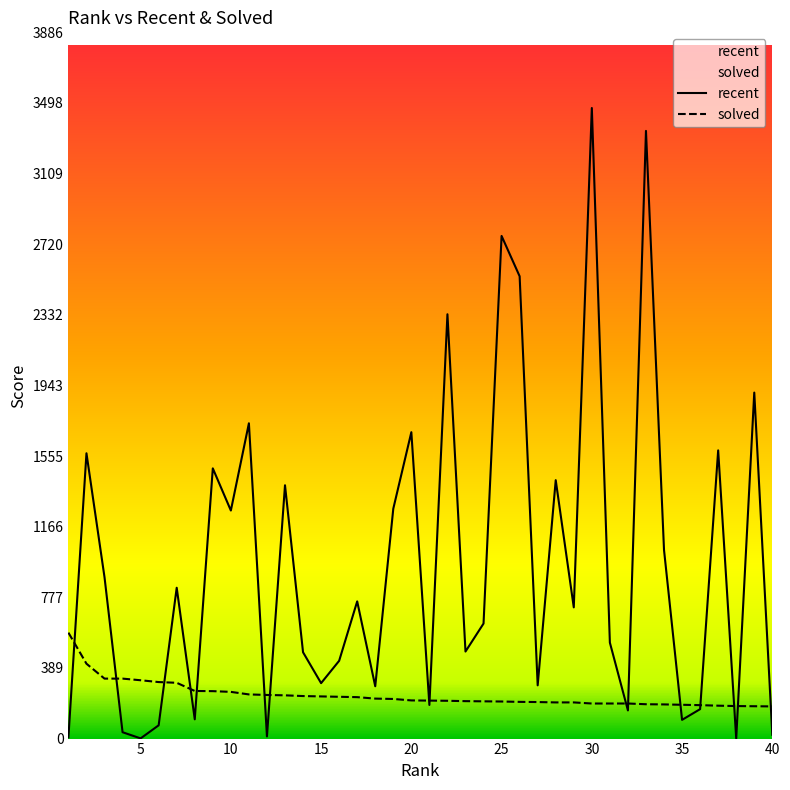

What is the difference between the highest and lowest values at 1?

576